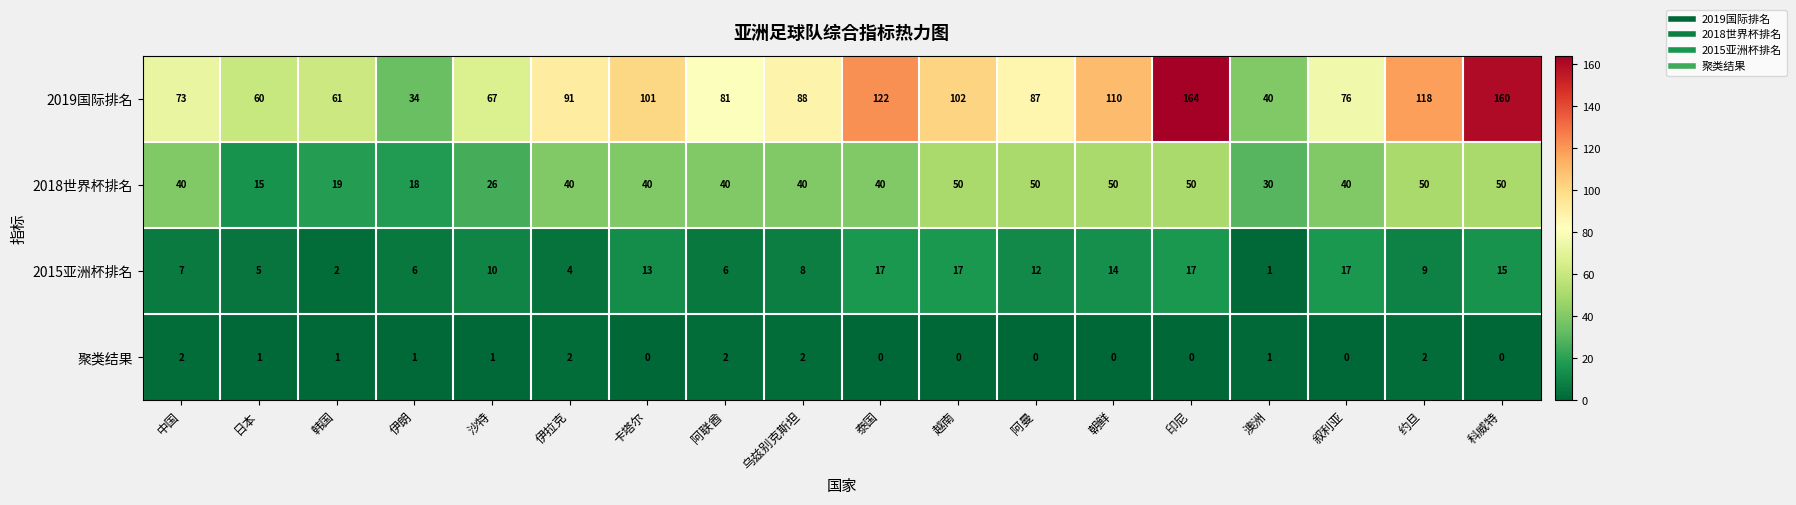

Where is 2015亚洲杯排名 nearest to the value 9?

约旦